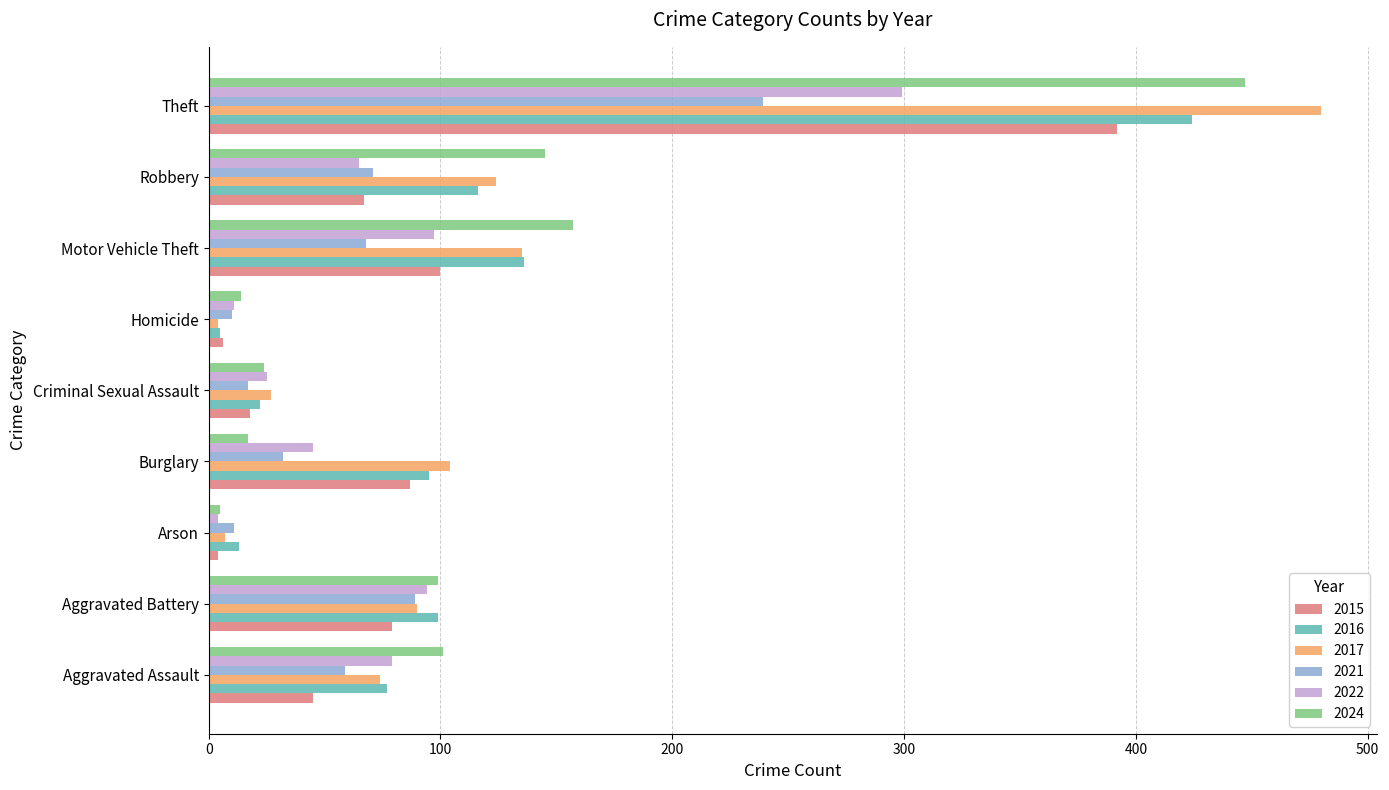

What is the difference between the 2021 values at Aggravated Battery and Arson?

78